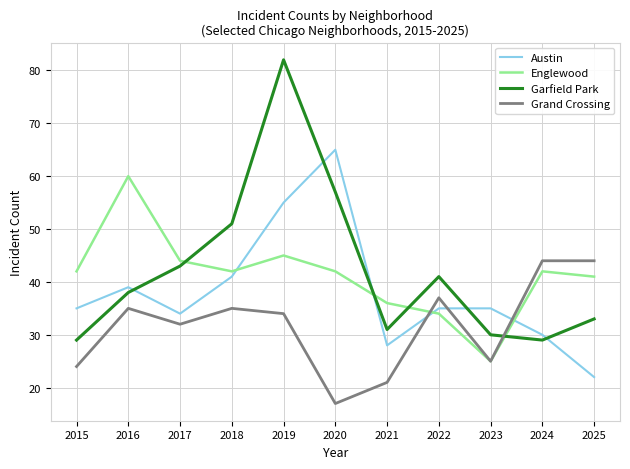

The value of Austin at 2022 is 24. True or false?

False